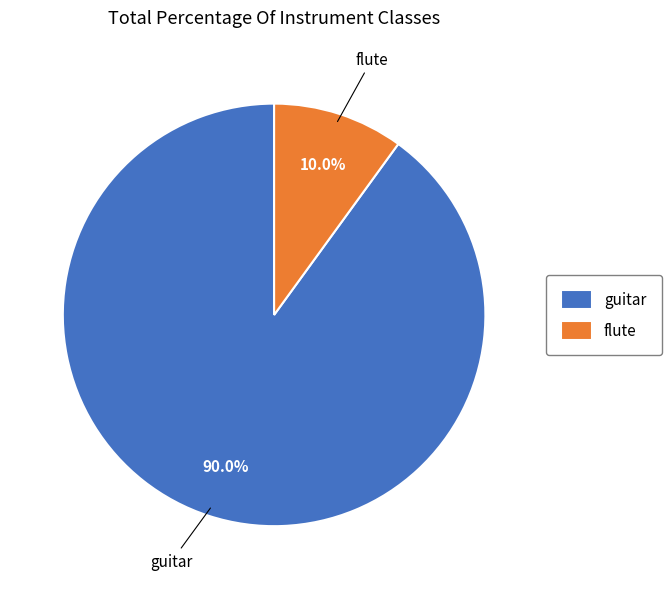

Which has a higher value, guitar or flute?

guitar